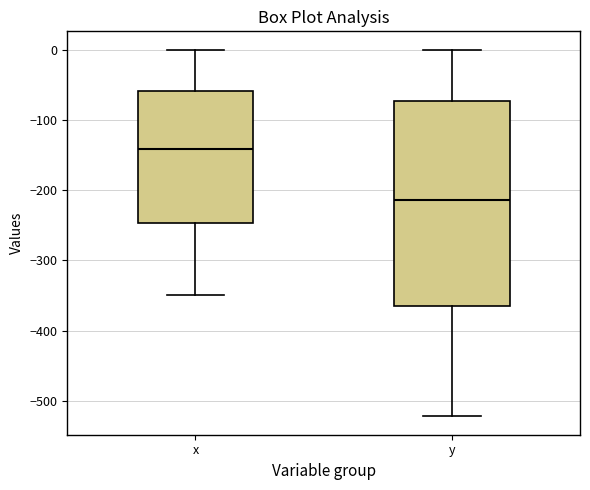

Which box has the lowest median line?

y